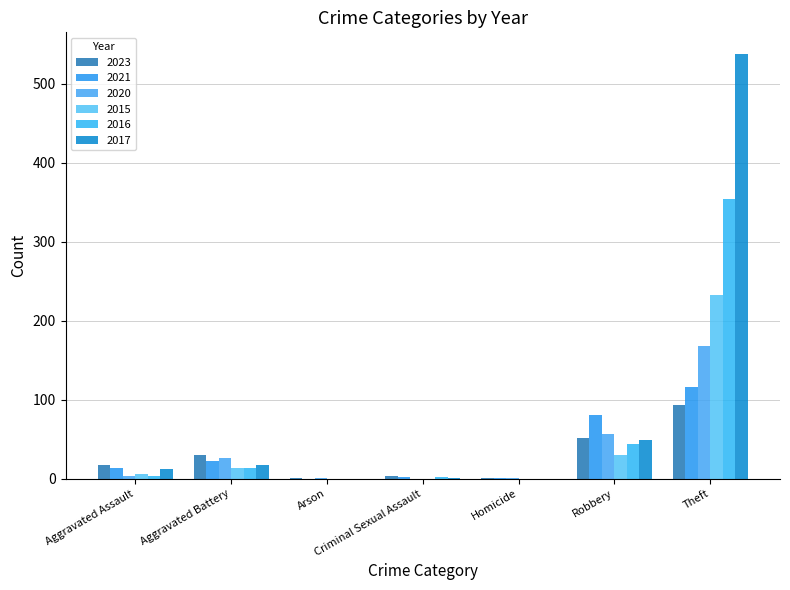

Reading left to right, extract all data points from this chart.

2023: Aggravated Assault=17	Aggravated Battery=30	Arson=1	Criminal Sexual Assault=3	Homicide=1	Robbery=51	Theft=93
2021: Aggravated Assault=13	Aggravated Battery=23	Arson=0	Criminal Sexual Assault=2	Homicide=1	Robbery=80	Theft=116
2020: Aggravated Assault=4	Aggravated Battery=26	Arson=1	Criminal Sexual Assault=0	Homicide=1	Robbery=57	Theft=168
2015: Aggravated Assault=6	Aggravated Battery=13	Arson=0	Criminal Sexual Assault=0	Homicide=0	Robbery=30	Theft=233
2016: Aggravated Assault=3	Aggravated Battery=13	Arson=0	Criminal Sexual Assault=2	Homicide=0	Robbery=44	Theft=354
2017: Aggravated Assault=12	Aggravated Battery=17	Arson=0	Criminal Sexual Assault=1	Homicide=0	Robbery=49	Theft=538